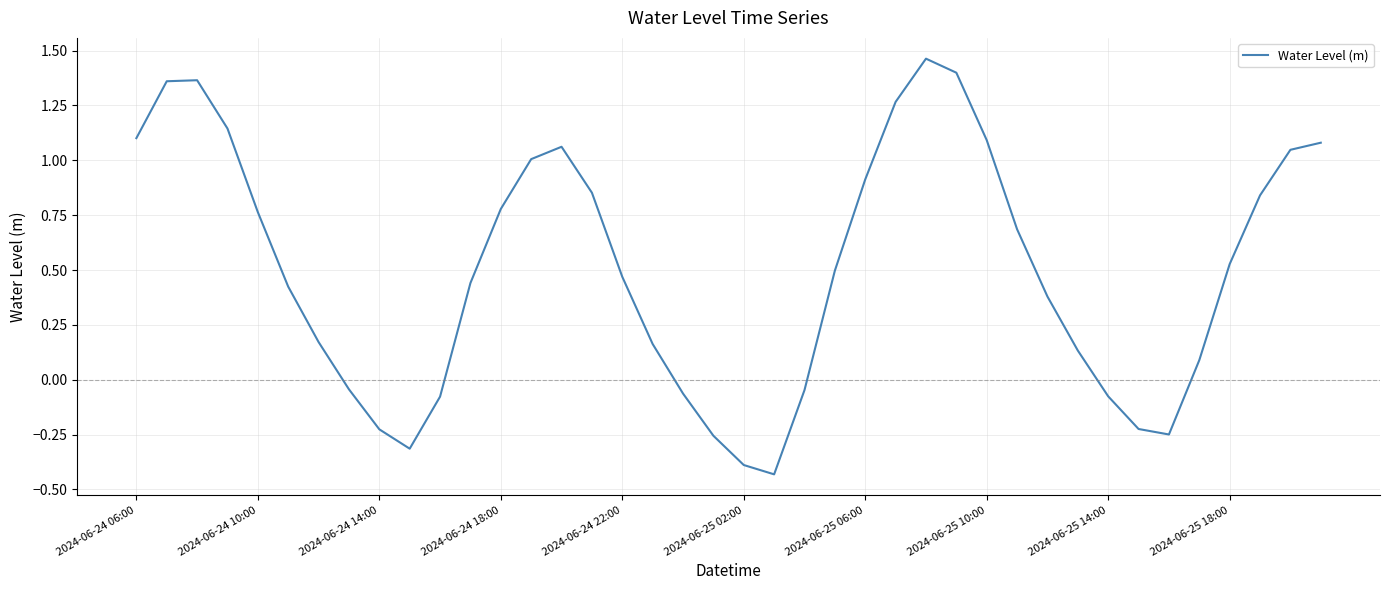

What is the difference between the maximum and minimum values?

1.9